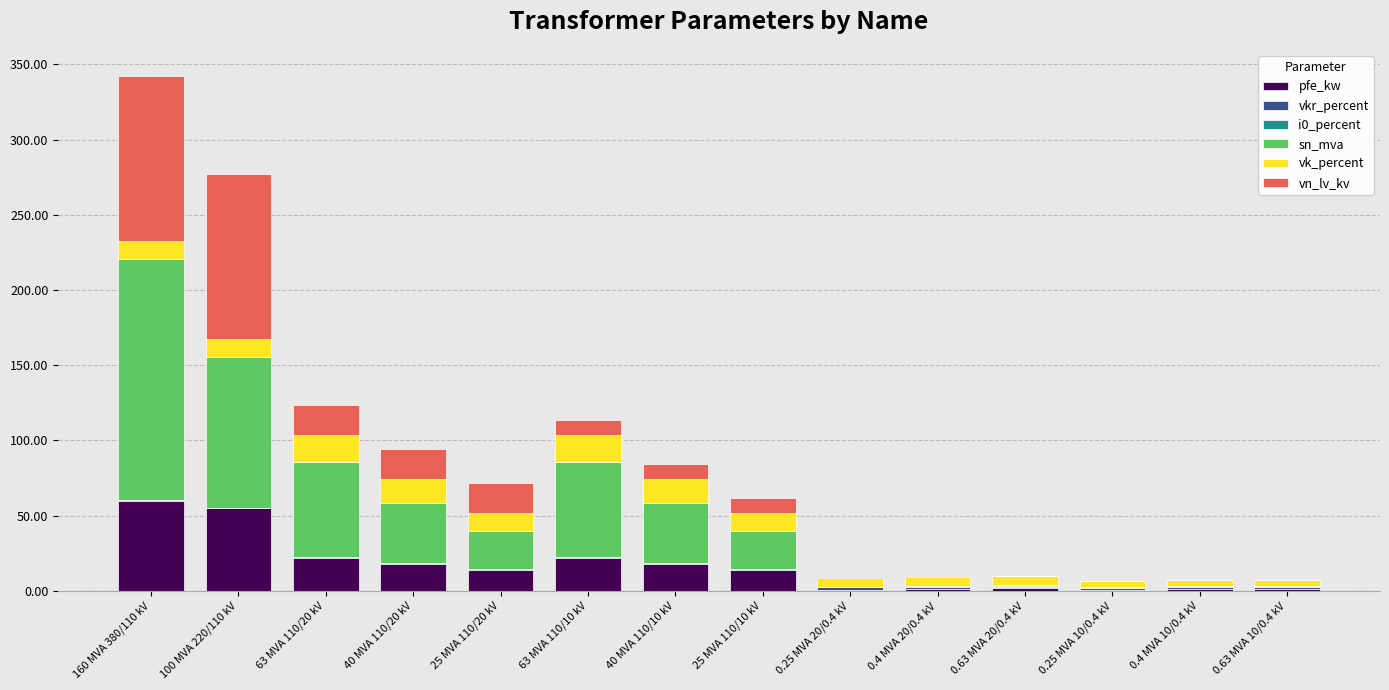

At which category is the sum across all series the highest?

160 MVA 380/110 kV